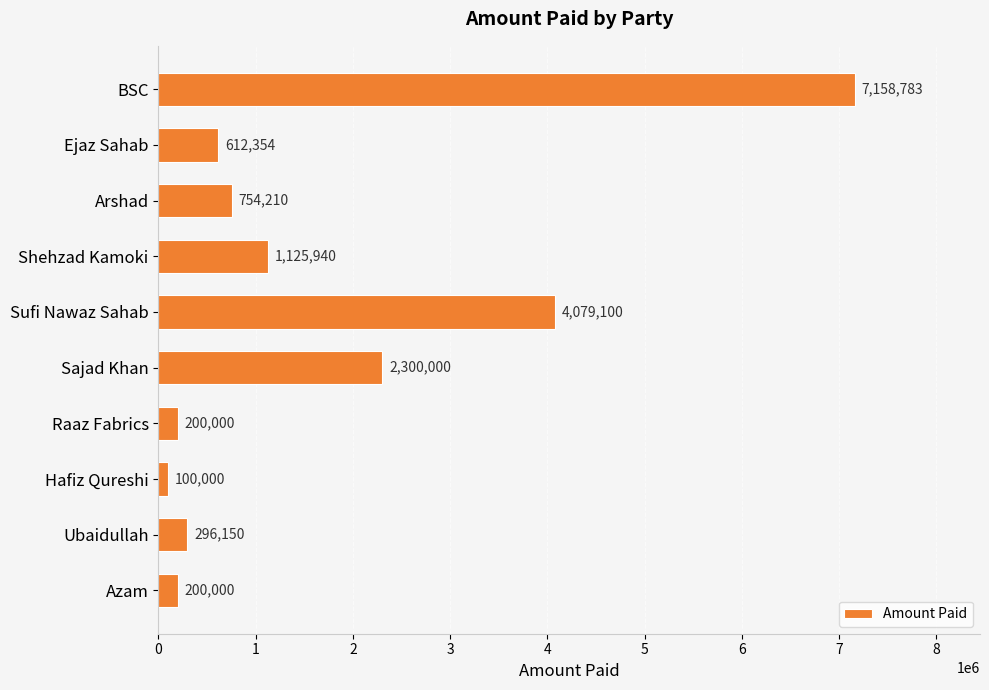

What is the label of the 7th bar from the bottom?

Shehzad Kamoki